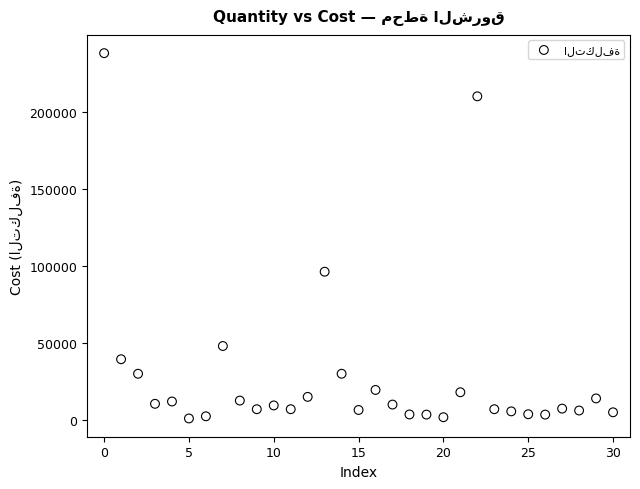

What Y value in the scatter plot is closest to 119500?

96200